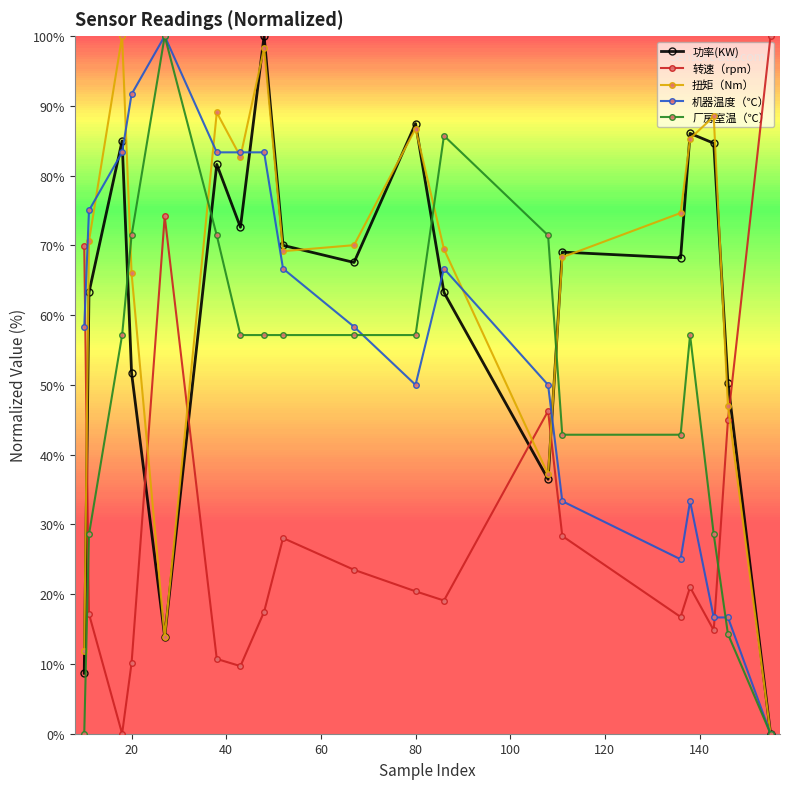

How many categories are shown in the chart?

19